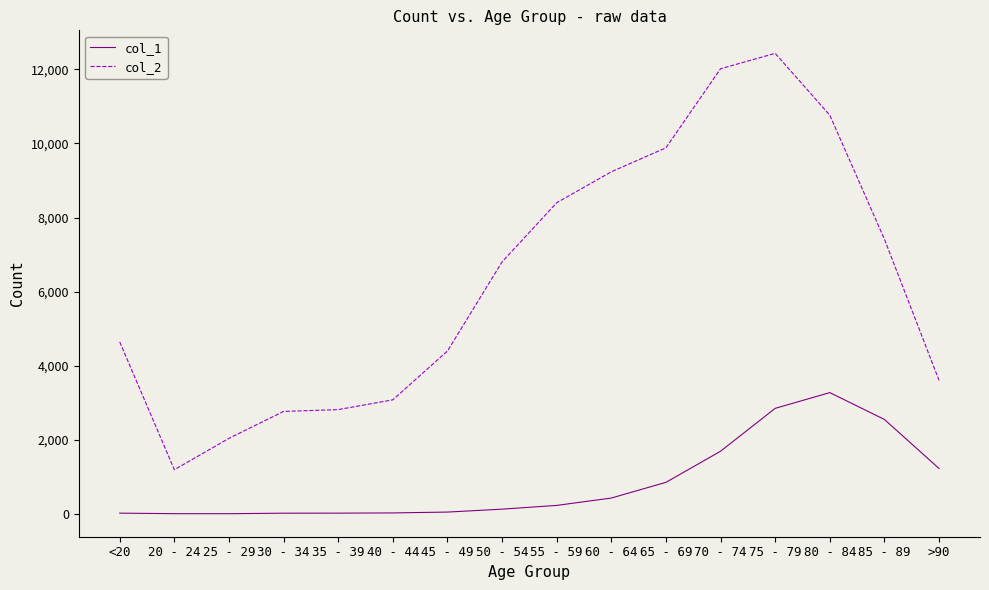

List the series in order of their peak value, highest first.

col_2, col_1